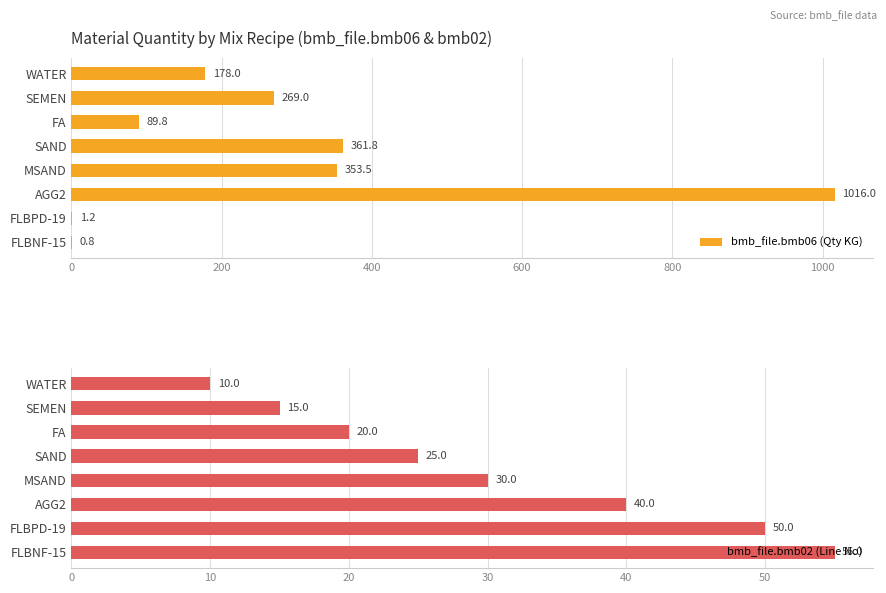

The value of bmb_file.bmb06 (Qty KG) at FA is 89.8. True or false?

True